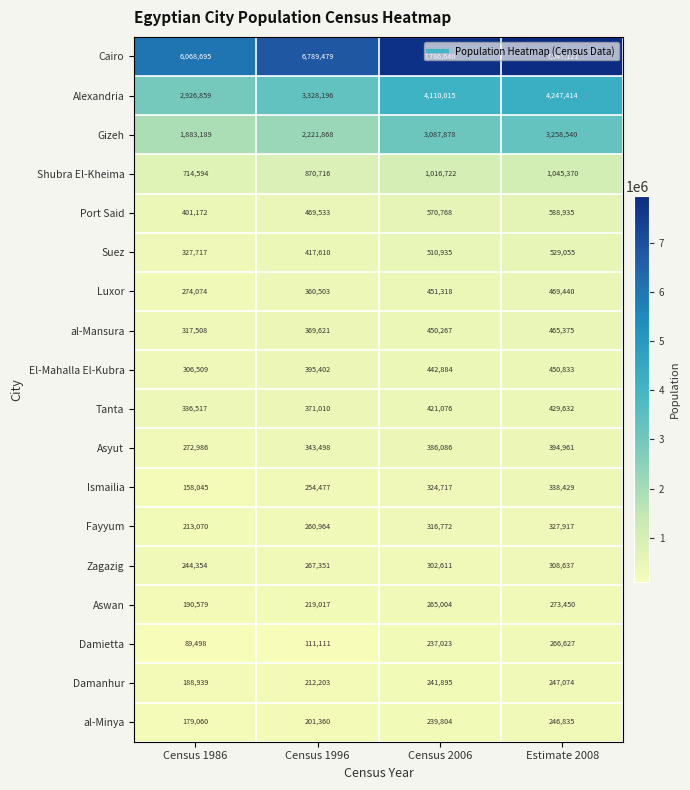

Where is Alexandria nearest to the value 3587136?

Census 1996